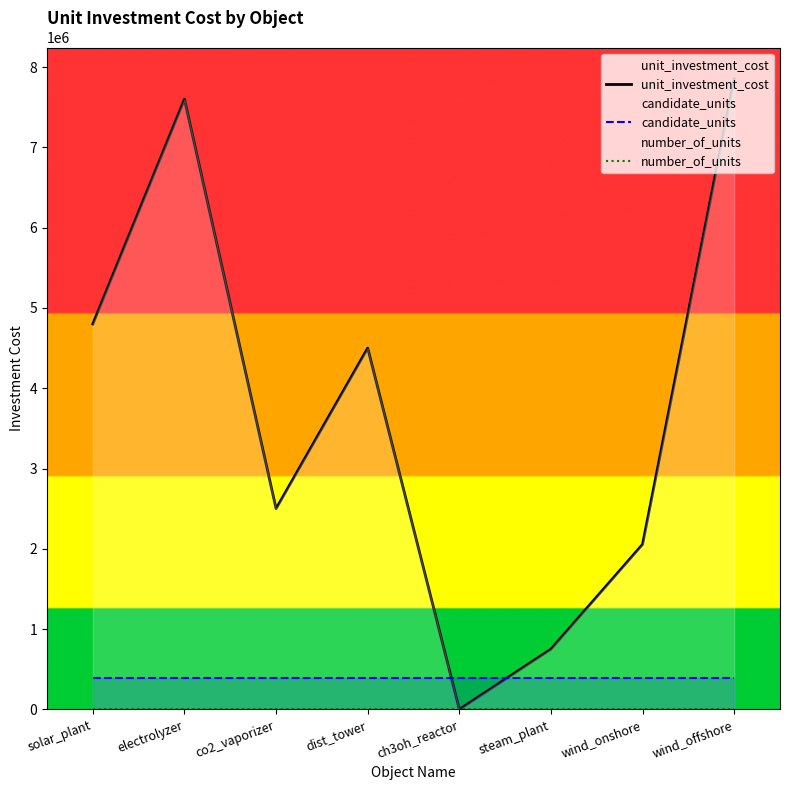

What is the difference between the highest and lowest values at wind_onshore?

2055555.6